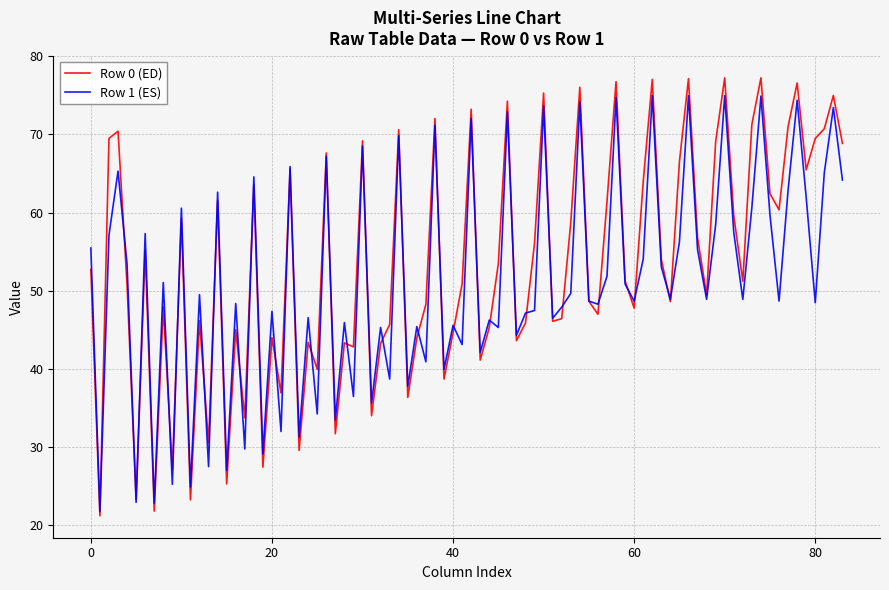

What is the smallest value displayed?

21.2